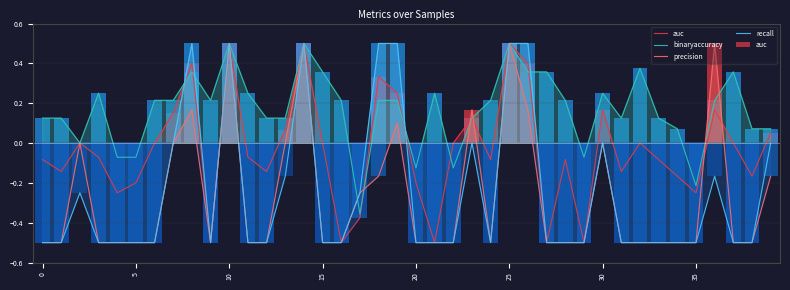

What is the difference between the maximum and minimum values in the auc series?

0.5